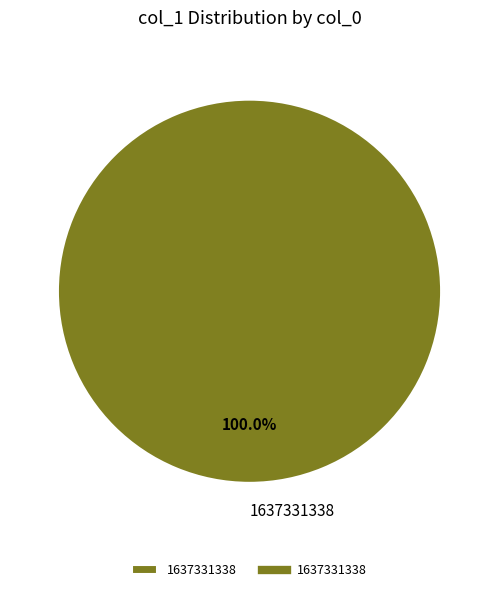

Which category accounts for the majority?

1637331338